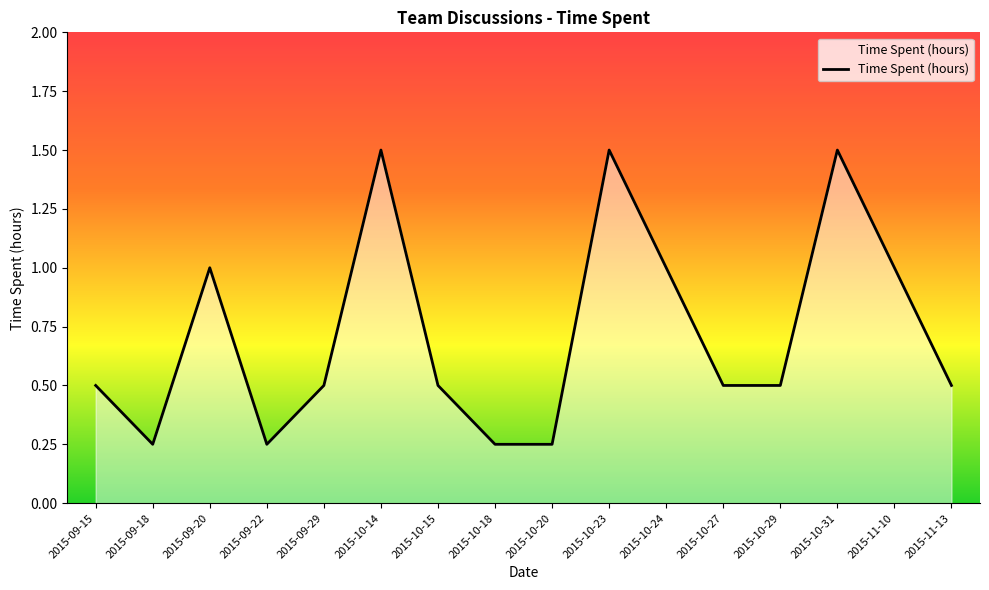

True or false: the data shows 0.7 at 2015-11-13.

False